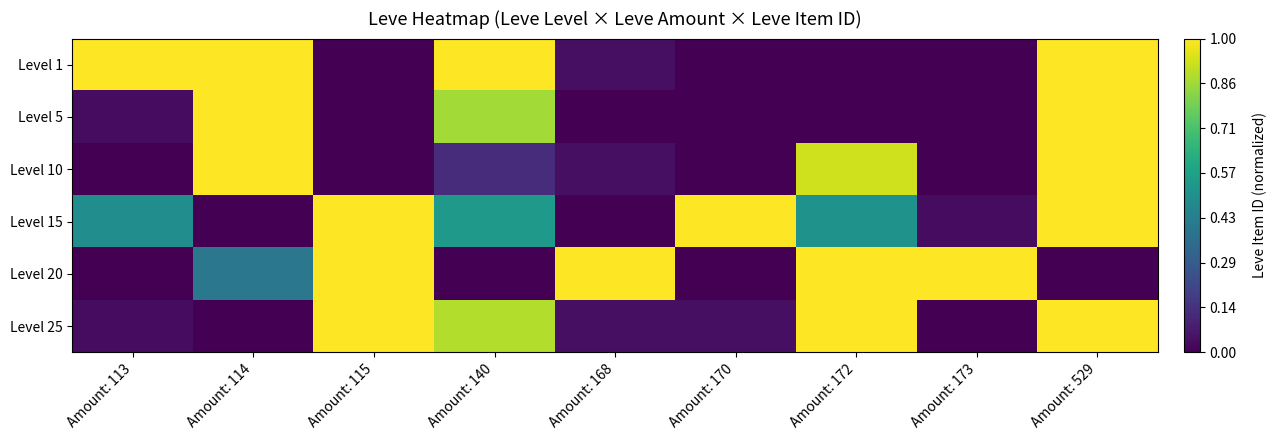

Between Amount: 529 and Amount: 173, which is larger?

Amount: 529